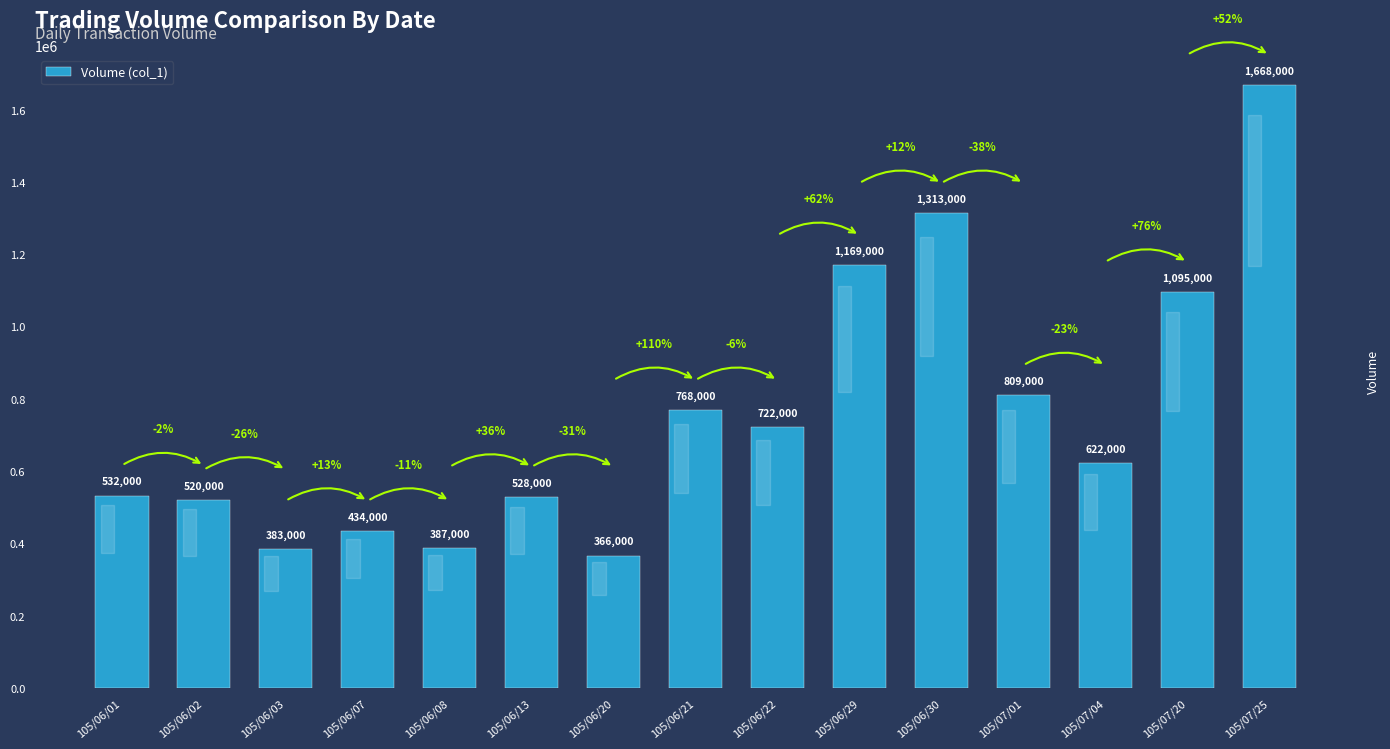

What is the change in value from 105/06/21 to 105/07/25?

+900000